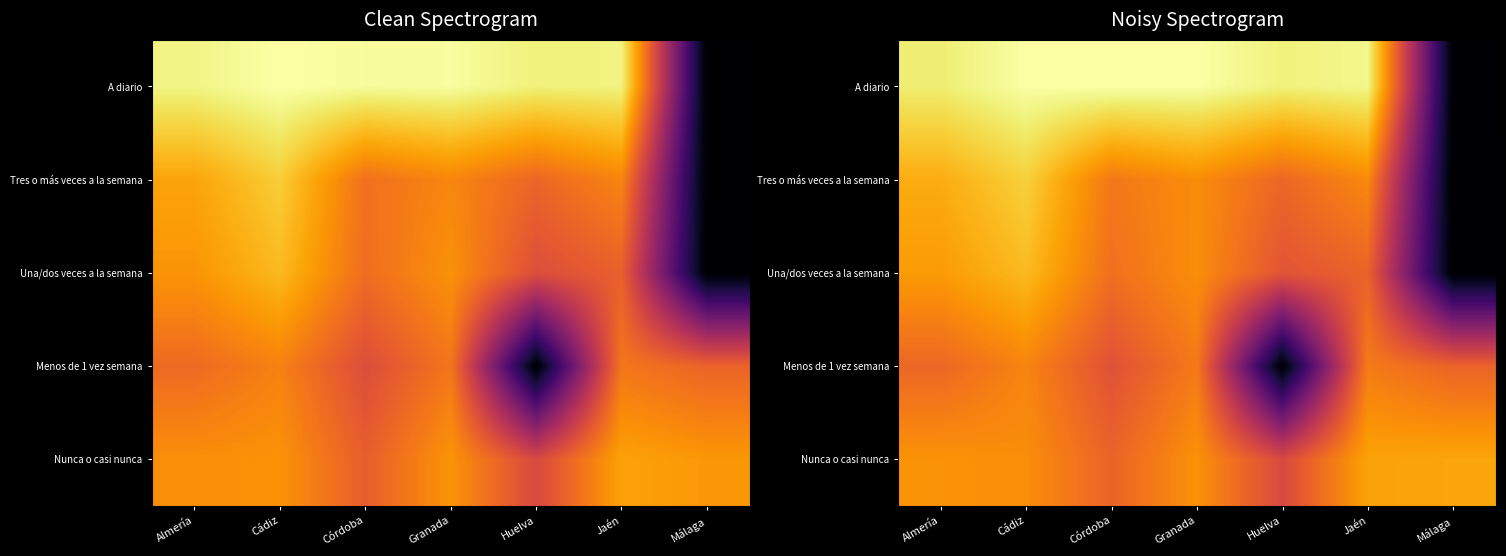

Rank the categories by Una/dos veces a la semana value from highest to lowest.

Cádiz, Almería, Granada, Córdoba, Jaén, Huelva, Málaga